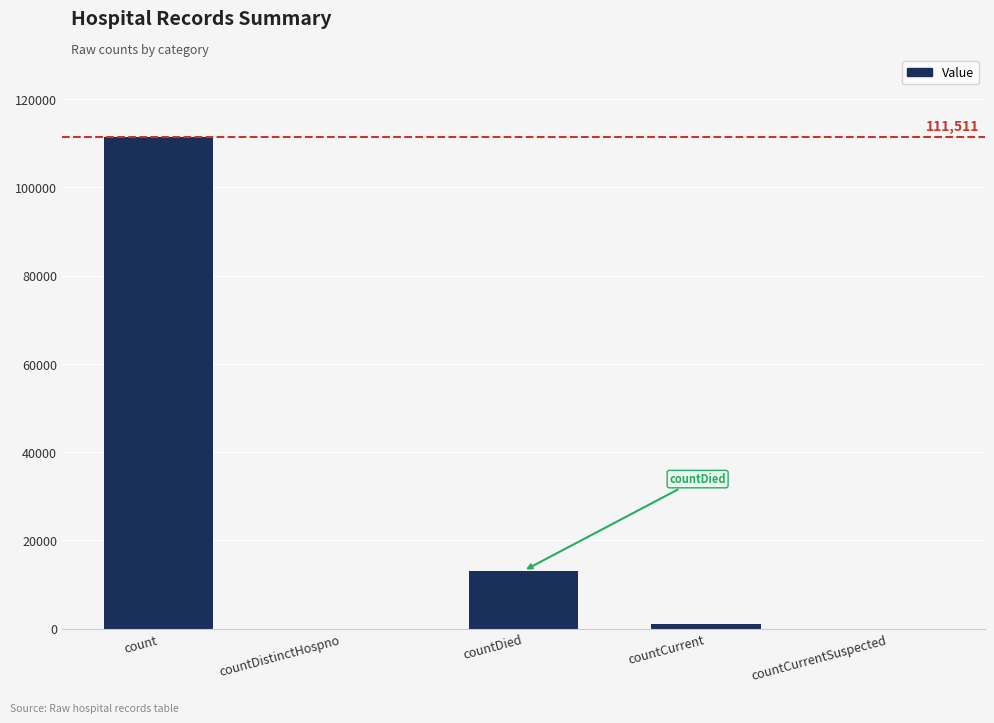

What is the maximum value shown in the chart?

111511